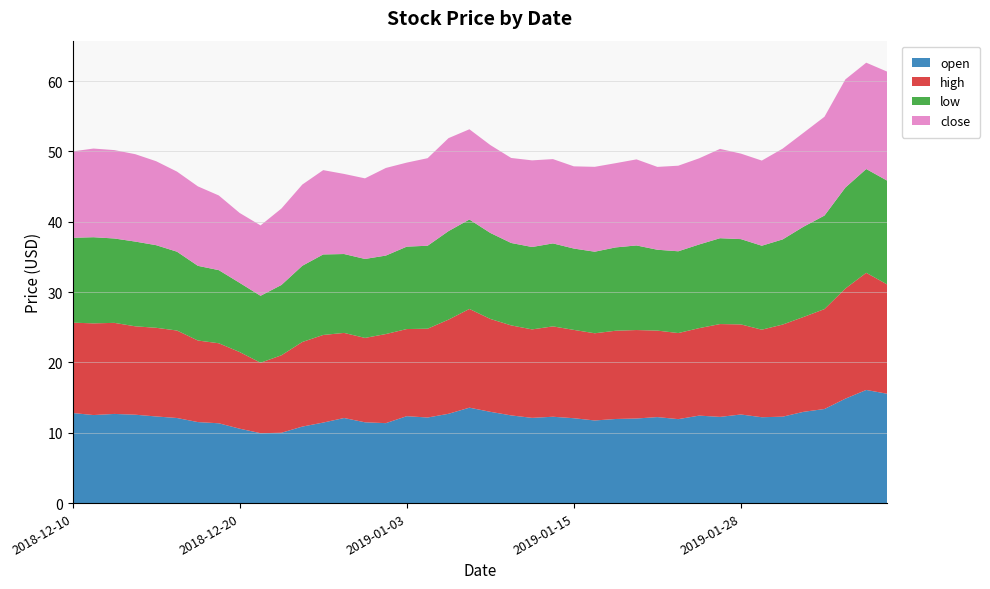

Reading left to right, extract all data points from this chart.

open: 2018-12-10=12.8	2018-12-11=12.5	2018-12-12=12.7	2018-12-13=12.6	2018-12-14=12.3	2018-12-17=12.1	2018-12-18=11.5	2018-12-19=11.3	2018-12-20=10.6	2018-12-21=9.9	2018-12-24=10.0	2018-12-26=10.9	2018-12-27=11.4	2018-12-28=12.1	2018-12-31=11.5	2019-01-02=11.4	2019-01-03=12.4	2019-01-04=12.2	2019-01-07=12.7	2019-01-08=13.6	2019-01-09=13.0	2019-01-10=12.5	2019-01-11=12.1	2019-01-14=12.3	2019-01-15=12.1	2019-01-16=11.8	2019-01-17=12.0	2019-01-18=12.0	2019-01-22=12.2	2019-01-23=11.9	2019-01-24=12.4	2019-01-25=12.3	2019-01-28=12.6	2019-01-29=12.2	2019-01-30=12.3	2019-01-31=13.0	2019-02-01=13.4	2019-02-04=14.8	2019-02-05=16.1	2019-02-06=15.6
high: 2018-12-10=12.8	2018-12-11=13.0	2018-12-12=12.9	2018-12-13=12.6	2018-12-14=12.6	2018-12-17=12.4	2018-12-18=11.6	2018-12-19=11.4	2018-12-20=10.9	2018-12-21=10.0	2018-12-24=11.0	2018-12-26=12.0	2018-12-27=12.5	2018-12-28=12.1	2018-12-31=12.0	2019-01-02=12.7	2019-01-03=12.4	2019-01-04=12.6	2019-01-07=13.4	2019-01-08=14.0	2019-01-09=13.2	2019-01-10=12.8	2019-01-11=12.6	2019-01-14=12.8	2019-01-15=12.6	2019-01-16=12.4	2019-01-17=12.6	2019-01-18=12.6	2019-01-22=12.3	2019-01-23=12.2	2019-01-24=12.4	2019-01-25=13.2	2019-01-28=12.8	2019-01-29=12.4	2019-01-30=13.1	2019-01-31=13.5	2019-02-01=14.2	2019-02-04=15.7	2019-02-05=16.7	2019-02-06=15.6
low: 2018-12-10=12.1	2018-12-11=12.2	2018-12-12=12.0	2018-12-13=12.1	2018-12-14=11.8	2018-12-17=11.2	2018-12-18=10.6	2018-12-19=10.4	2018-12-20=9.8	2018-12-21=9.5	2018-12-24=10.0	2018-12-26=10.8	2018-12-27=11.4	2018-12-28=11.2	2018-12-31=11.2	2019-01-02=11.2	2019-01-03=11.7	2019-01-04=11.8	2019-01-07=12.6	2019-01-08=12.7	2019-01-09=12.2	2019-01-10=11.7	2019-01-11=11.7	2019-01-14=11.8	2019-01-15=11.6	2019-01-16=11.6	2019-01-17=11.8	2019-01-18=12.0	2019-01-22=11.5	2019-01-23=11.6	2019-01-24=11.9	2019-01-25=12.2	2019-01-28=12.1	2019-01-29=11.9	2019-01-30=12.1	2019-01-31=12.8	2019-02-01=13.3	2019-02-04=14.4	2019-02-05=14.8	2019-02-06=14.8
close: 2018-12-10=12.3	2018-12-11=12.6	2018-12-12=12.6	2018-12-13=12.4	2018-12-14=11.9	2018-12-17=11.4	2018-12-18=11.3	2018-12-19=10.6	2018-12-20=9.9	2018-12-21=10.0	2018-12-24=10.9	2018-12-26=11.6	2018-12-27=12.0	2018-12-28=11.4	2018-12-31=11.5	2019-01-02=12.5	2019-01-03=11.9	2019-01-04=12.4	2019-01-07=13.2	2019-01-08=12.8	2019-01-09=12.5	2019-01-10=12.1	2019-01-11=12.3	2019-01-14=12.0	2019-01-15=11.7	2019-01-16=12.1	2019-01-17=12.0	2019-01-18=12.2	2019-01-22=11.8	2019-01-23=12.2	2019-01-24=12.2	2019-01-25=12.7	2019-01-28=12.2	2019-01-29=12.1	2019-01-30=12.9	2019-01-31=13.4	2019-02-01=14.1	2019-02-04=15.4	2019-02-05=15.1	2019-02-06=15.5